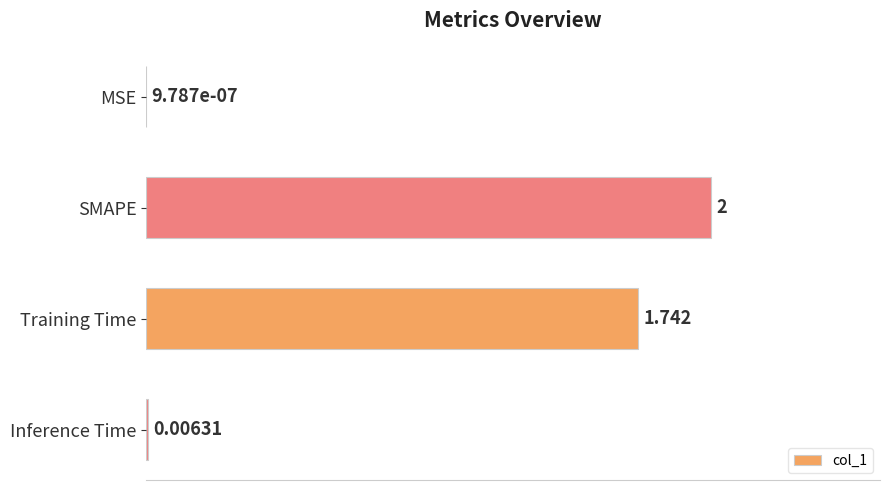

Which has a higher value, Inference Time or MSE?

Inference Time